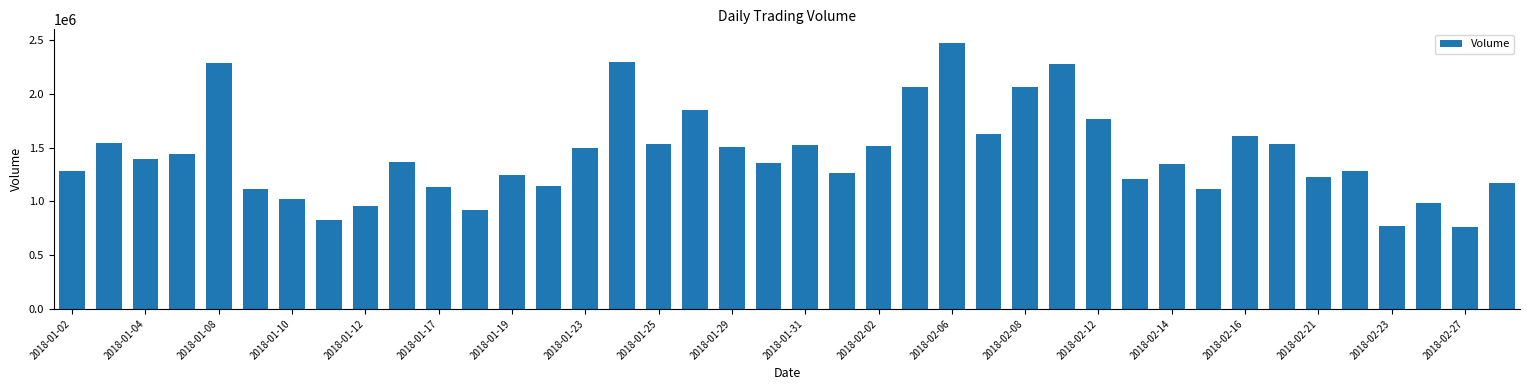

What is the average value?

1433885